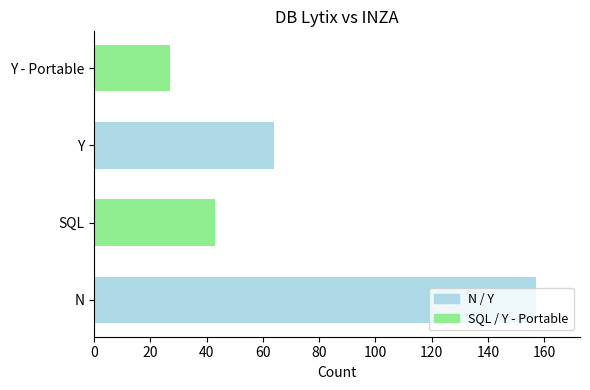

How many distinct data groups are displayed?

1